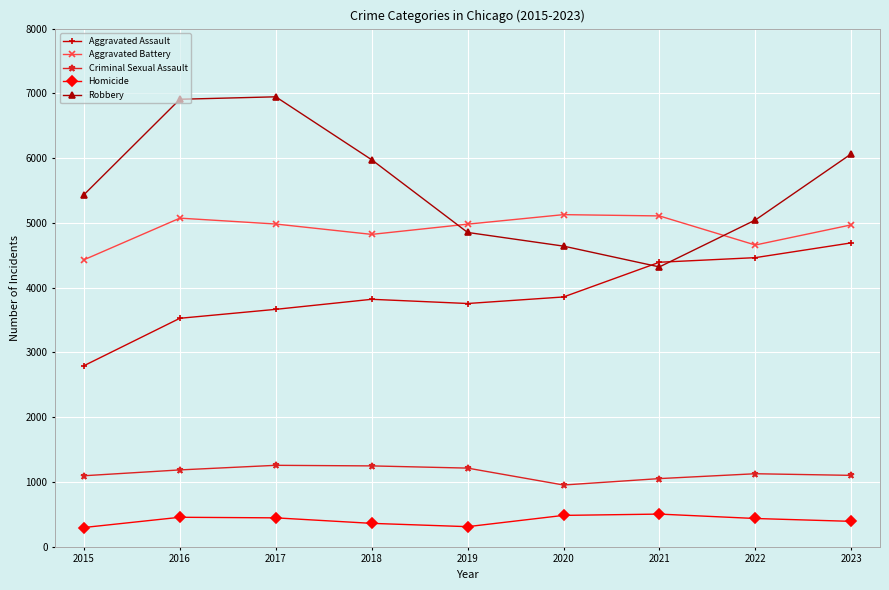

Which series has the widest spread of values?

Robbery